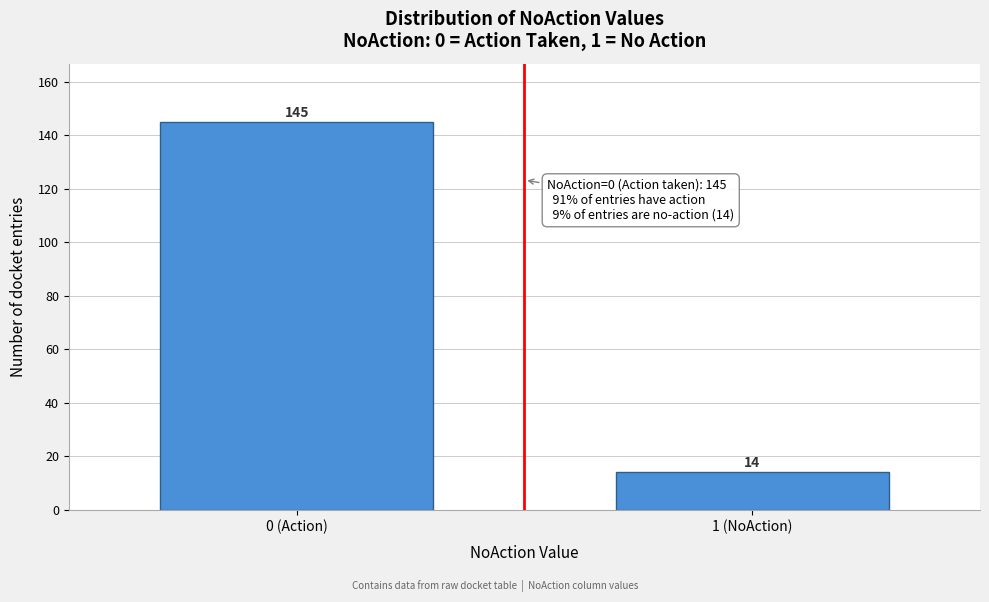

Reading right to left, what are all the values shown in this chart?

14	145